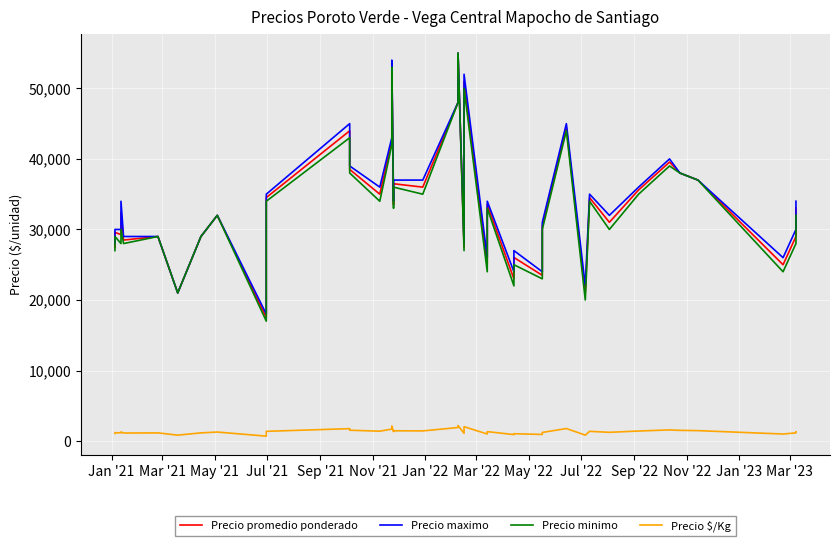

The value of Precio maximo at 23 is 34805. True or false?

False